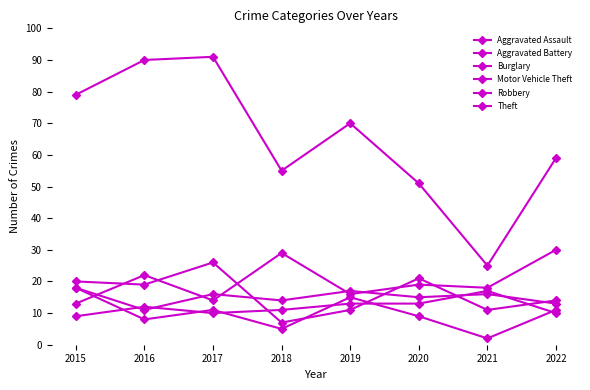

Count the number of categories in the chart.

8